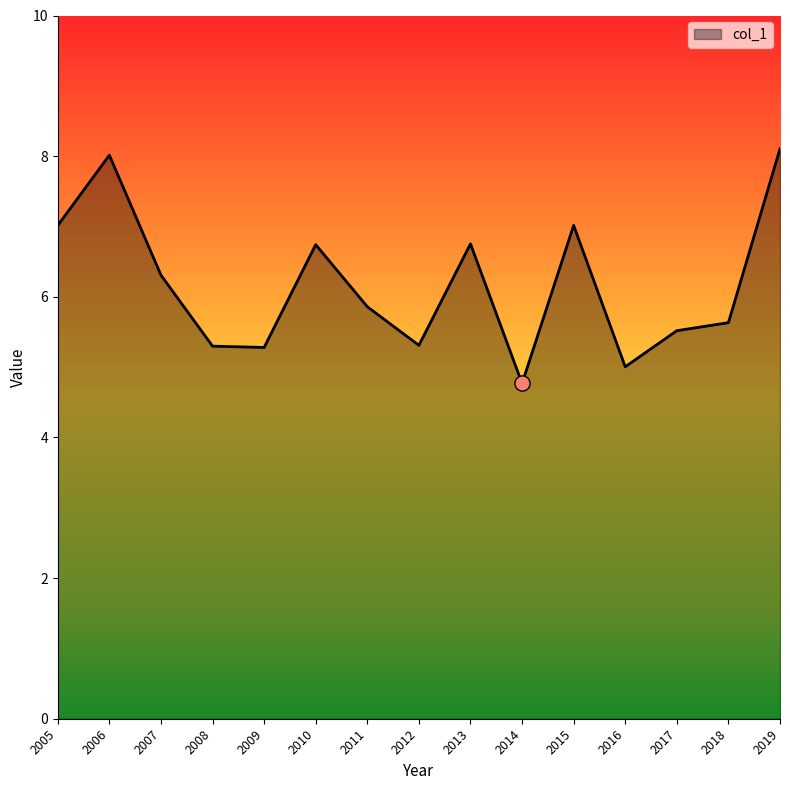

Which has a higher value, 2017 or 2010?

2010